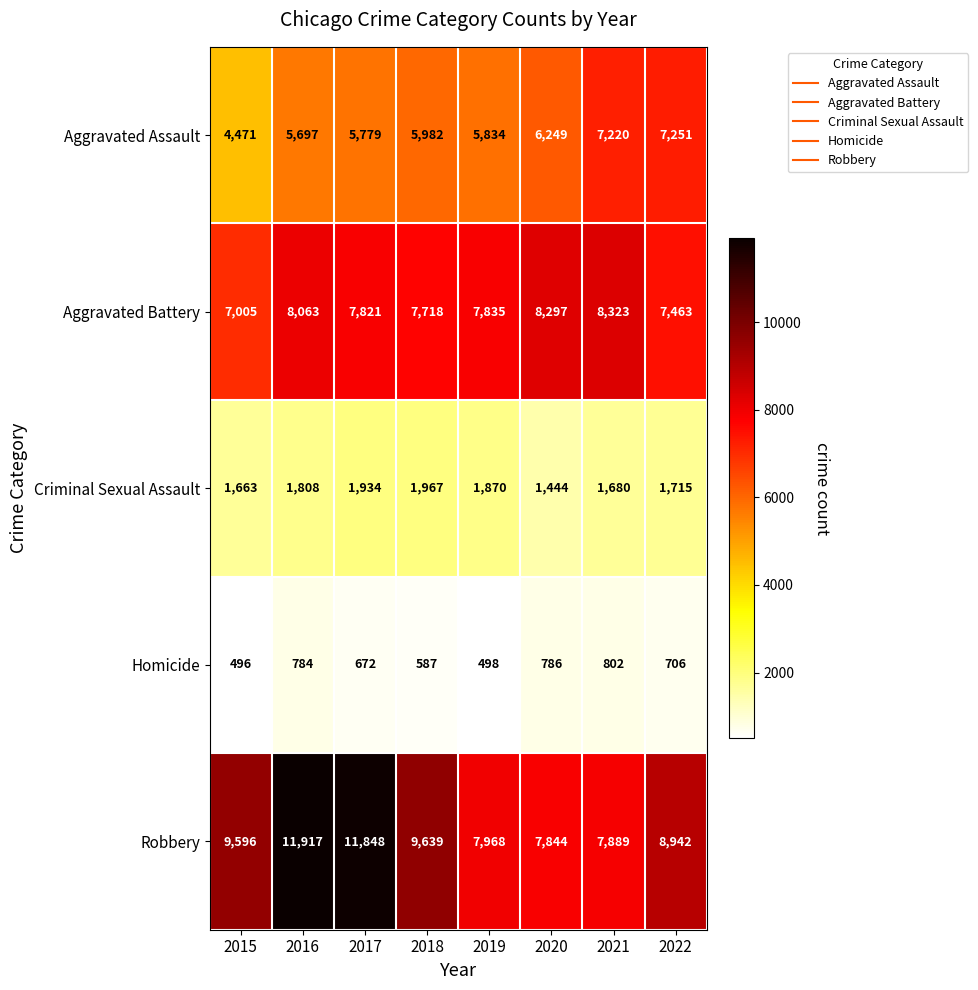

How many data points does each series have?

8